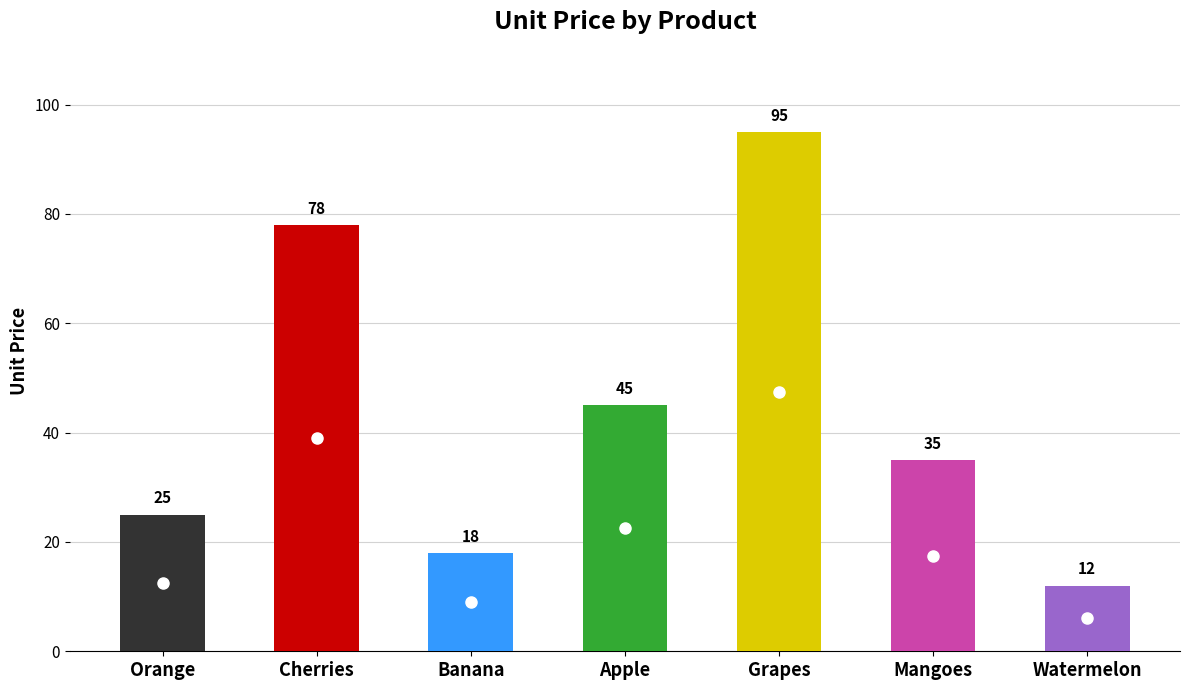

What is the label of the 6th bar from the left?

Mangoes